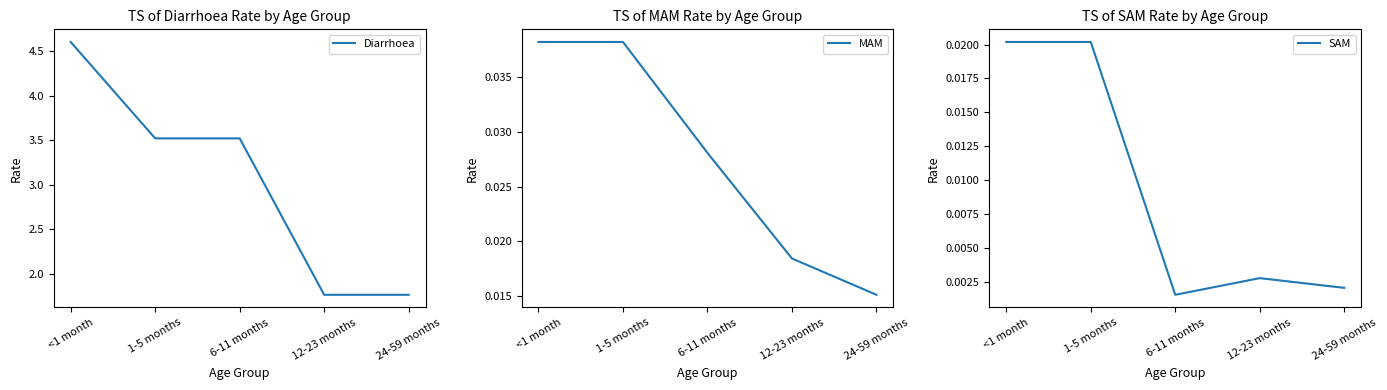

What is the label of the 2nd point from the left?

1-5 months